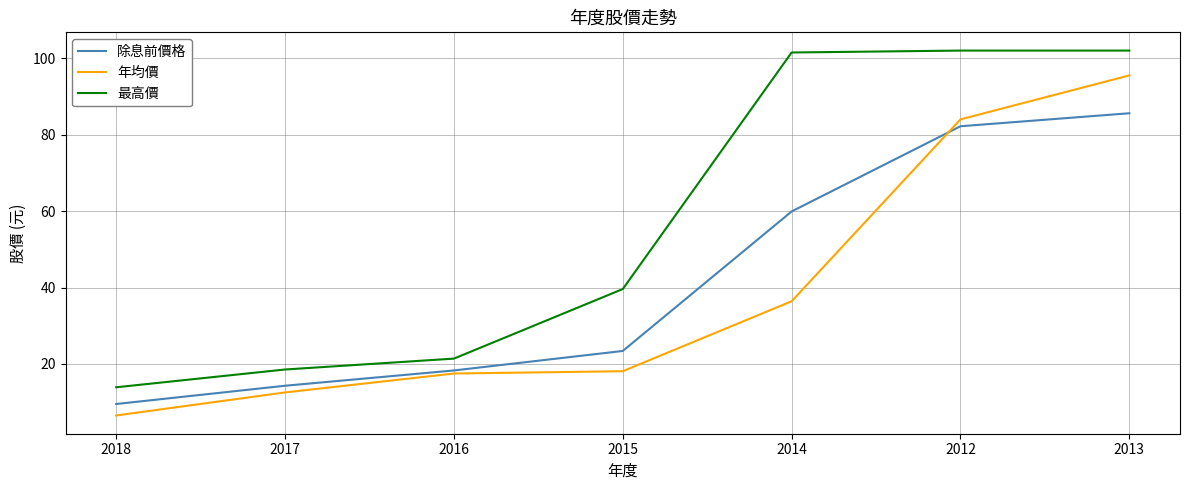

At which category is the sum across all series the highest?

2013